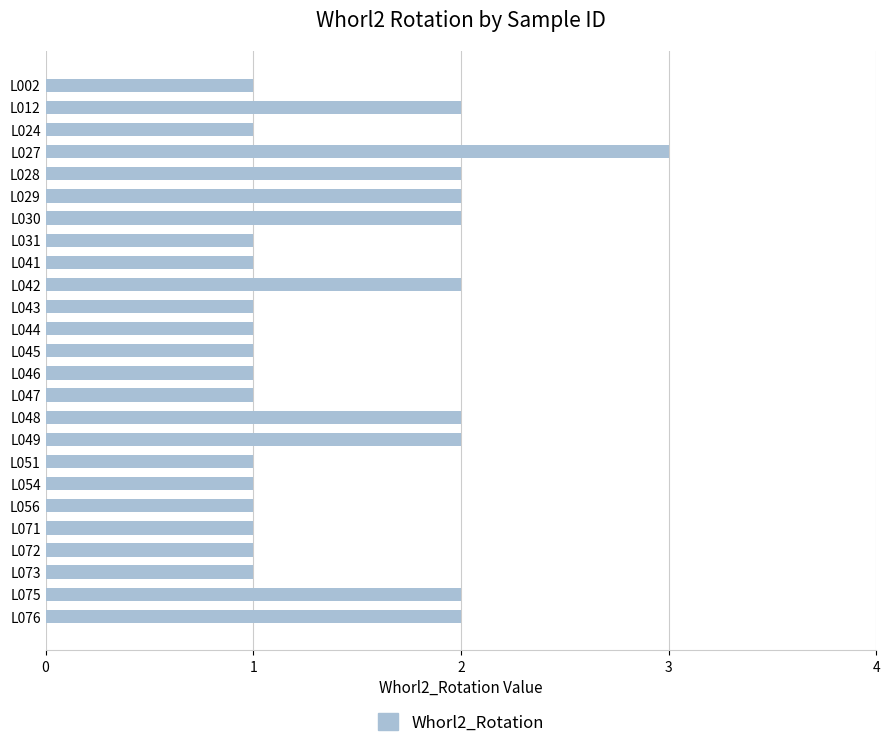

Approximately how many times larger is the value at L028 compared to L076?

1.0